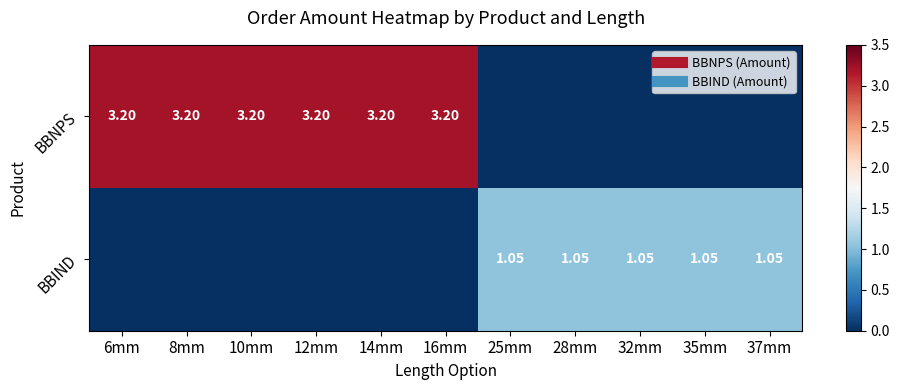

What is the total value across all series at 14mm?

3.2